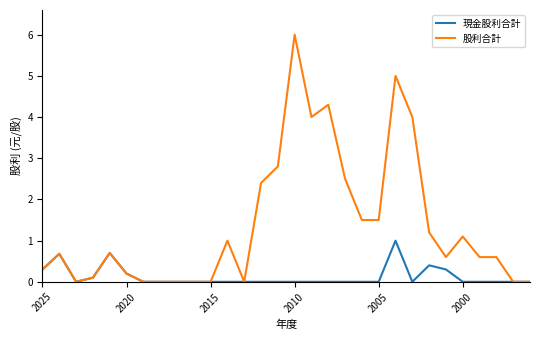

What is the greatest value displayed?

6.0